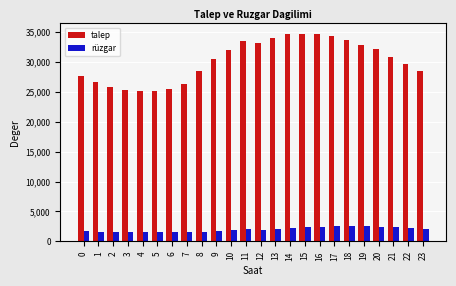

Which series has the widest spread of values?

talep